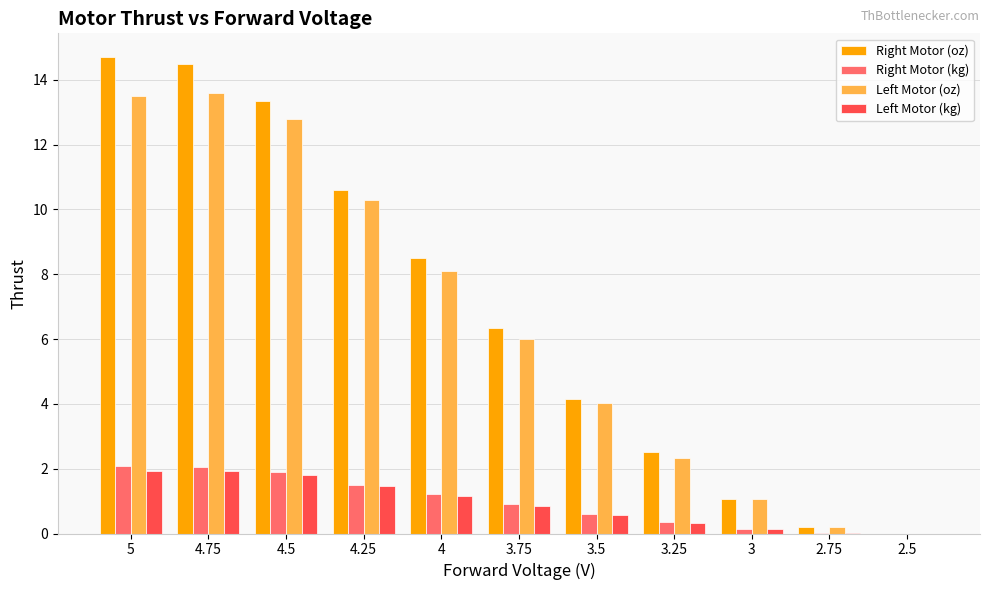

Does the chart contain stacked bars?

No